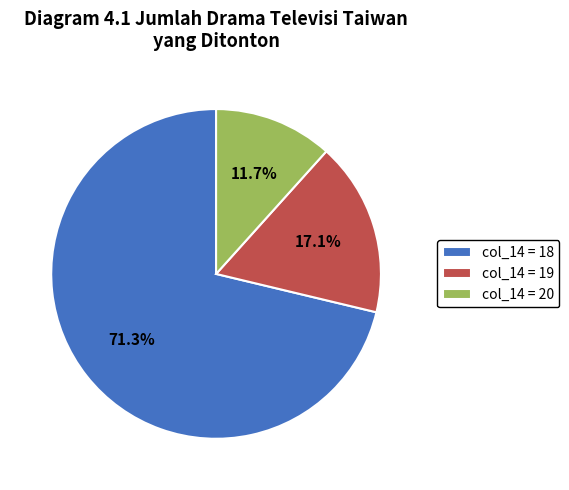

Is col_14 = 20 the majority of the pie?

No